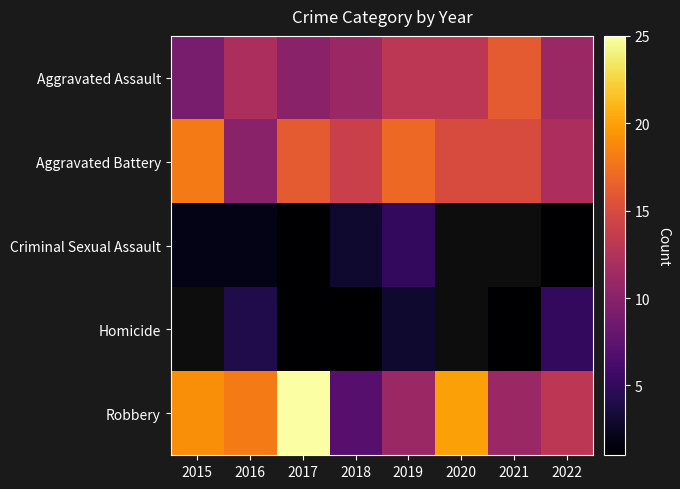

How many distinct data groups are displayed?

5